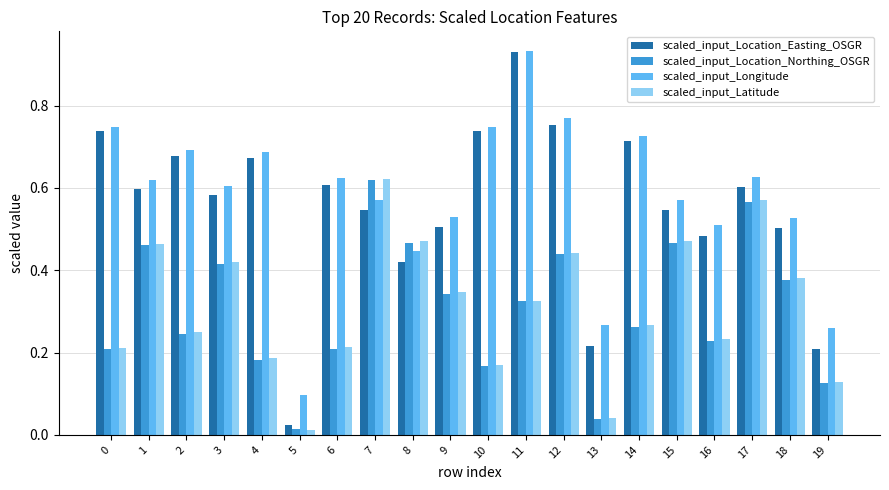

Which series has the largest range (max minus min)?

scaled_input_Location_Easting_OSGR